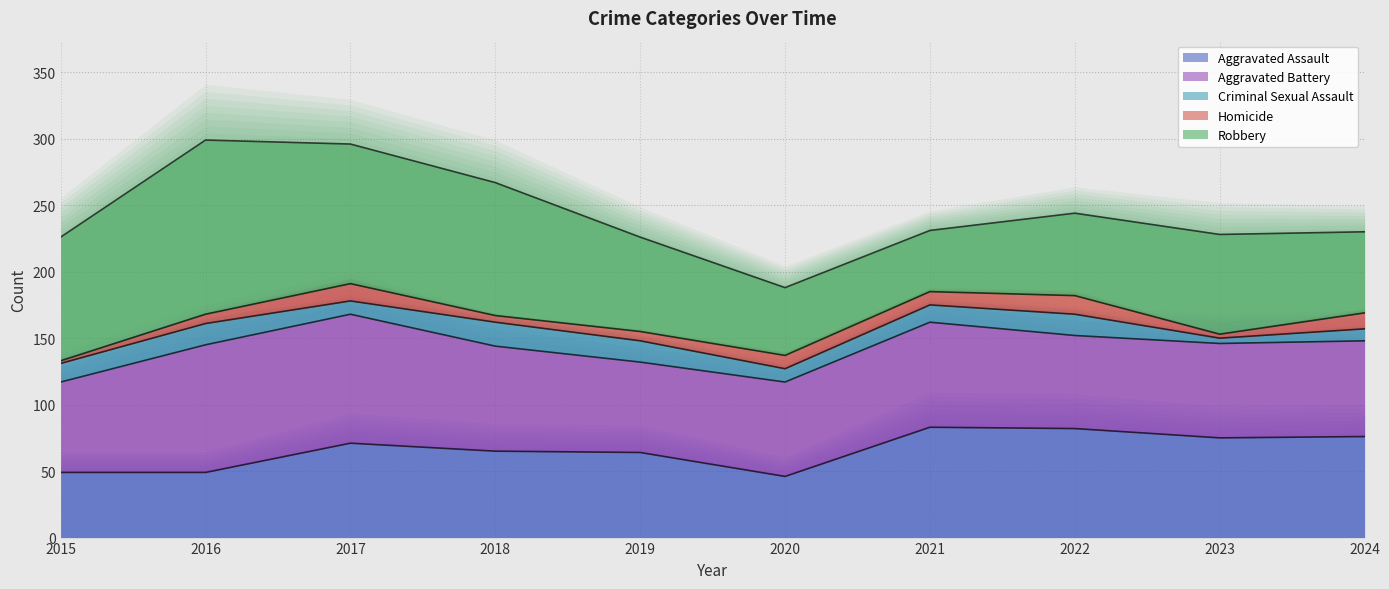

Is it true that Aggravated Assault equals 82 at 2022?

True